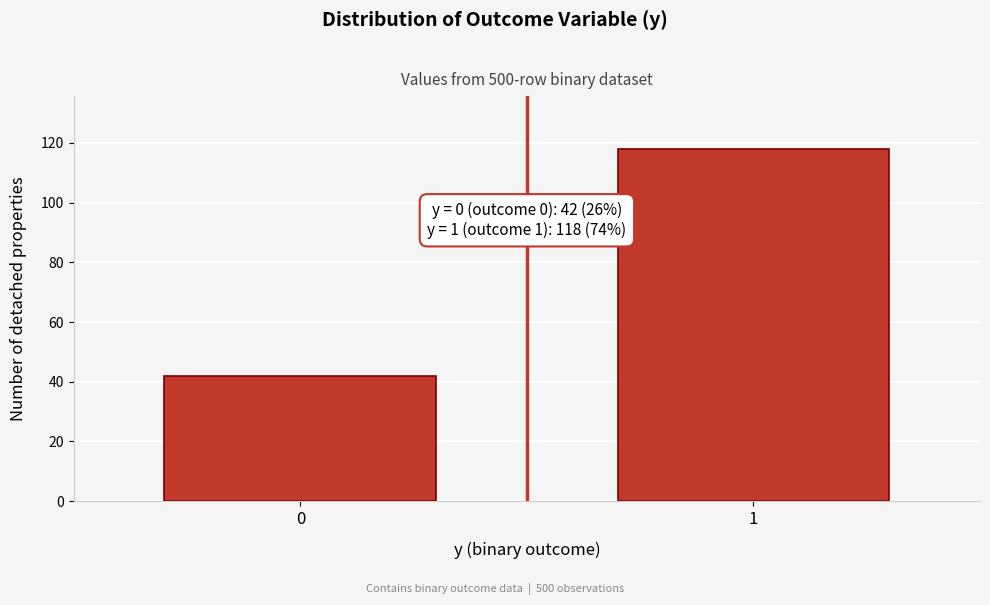

Reading left to right, transcribe all the data shown in this chart.

42	118